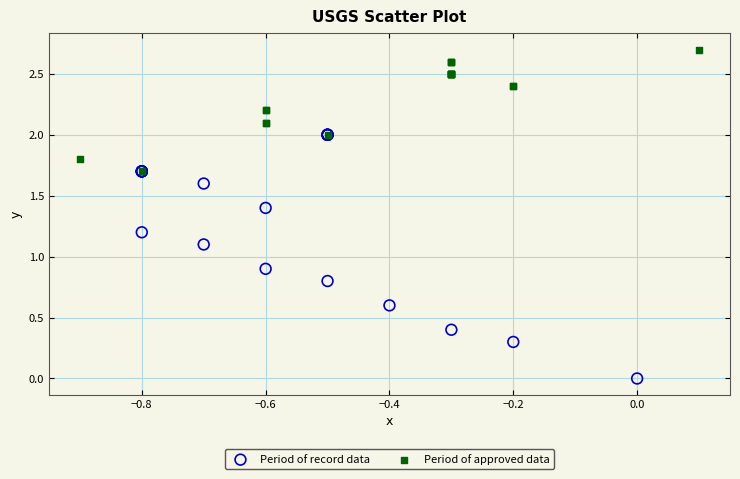

Which series has the widest spread of Y values?

Period of record data